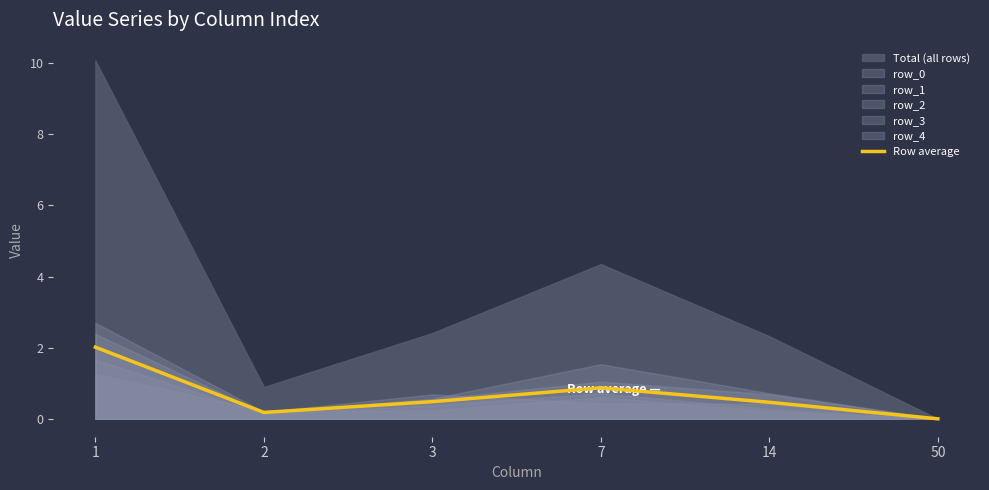

What is the average value?

0.7